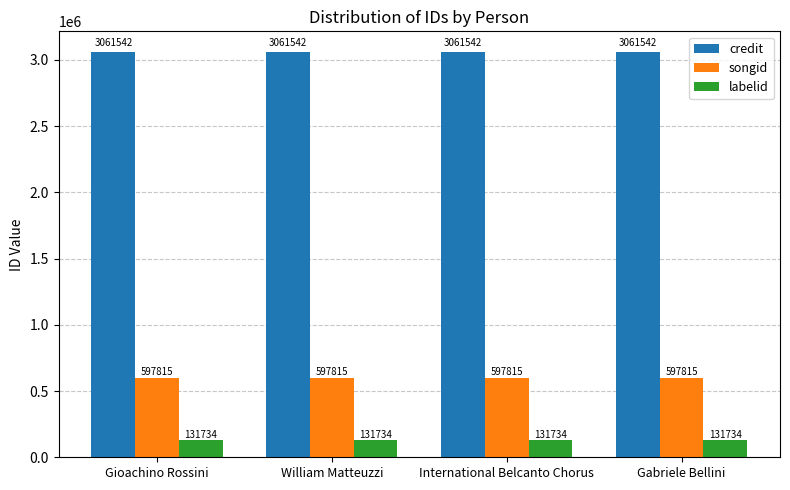

What is the label of the 1st bar from the left?

Gioachino Rossini